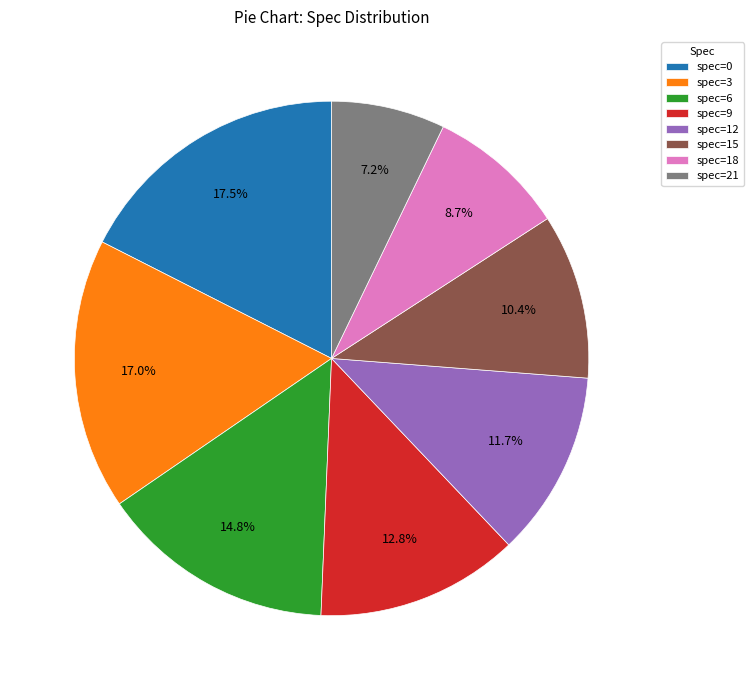

What is the ratio of the value at spec=18 to the value at spec=21?

1.2